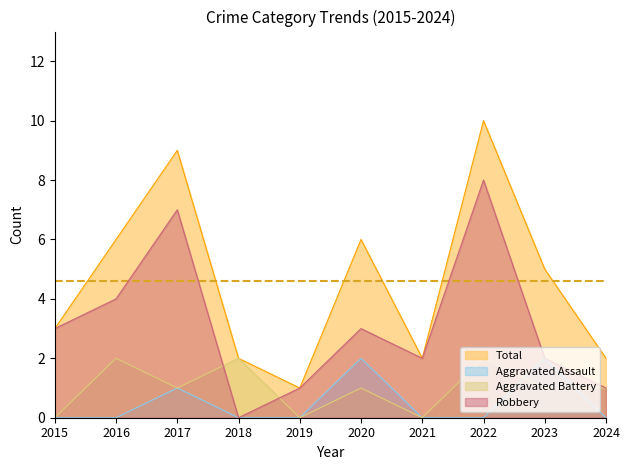

Reading right to left, what are all the values shown in this chart?

Aggravated Assault: 0	2	0	0	2	0	0	1	0	0
Aggravated Battery: 1	1	2	0	1	0	2	1	2	0
Robbery: 1	2	8	2	3	1	0	7	4	3
Total: 2	5	10	2	6	1	2	9	6	3